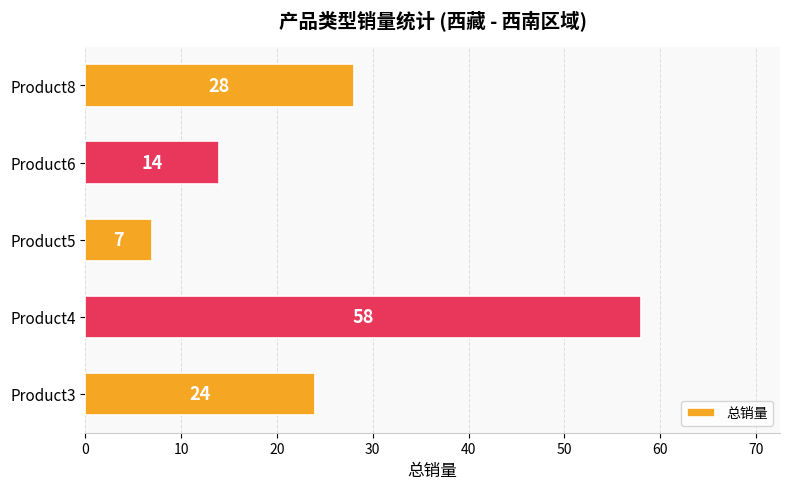

Reading bottom to top, transcribe all the data shown in this chart.

Product3=24	Product4=58	Product5=7	Product6=14	Product8=28